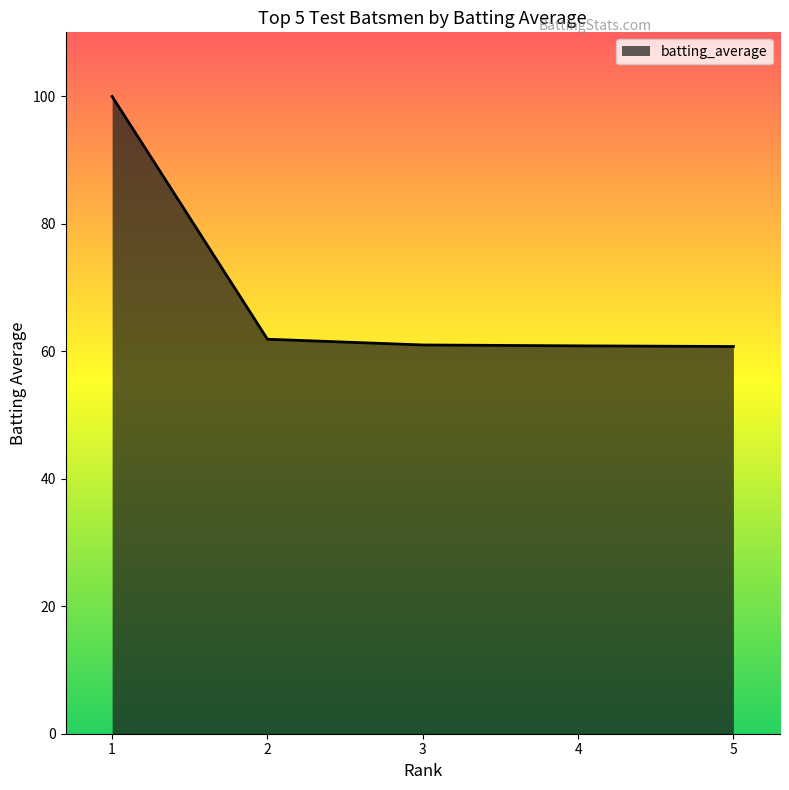

What is the ratio of the value at 3 to the value at 1?

0.6